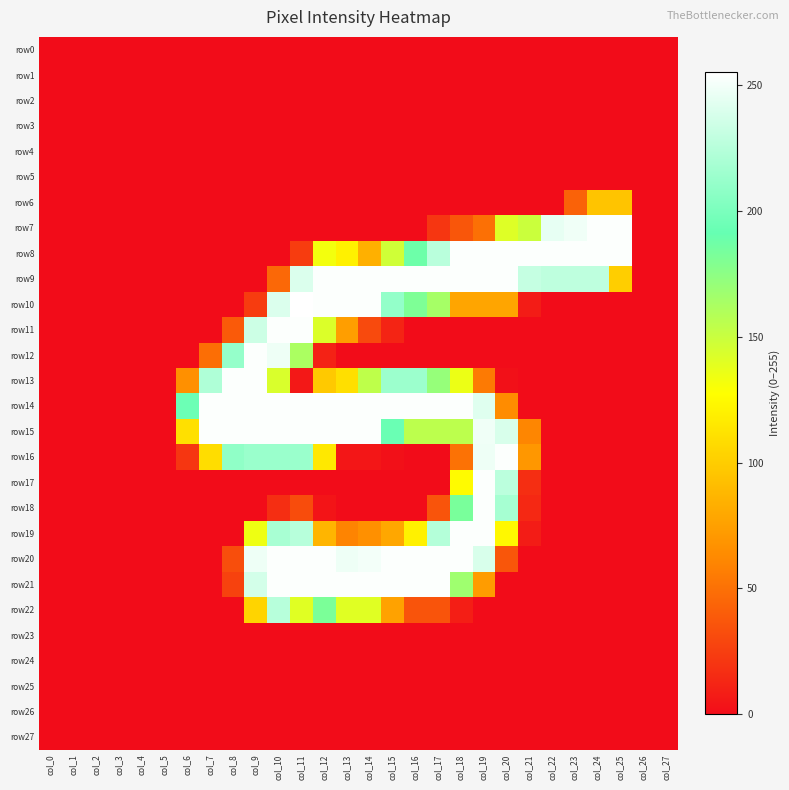

Rank the series at col_27 from highest to lowest value.

row0, row1, row2, row3, row4, row5, row6, row7, row8, row9, row10, row11, row12, row13, row14, row15, row16, row17, row18, row19, row20, row21, row22, row23, row24, row25, row26, row27